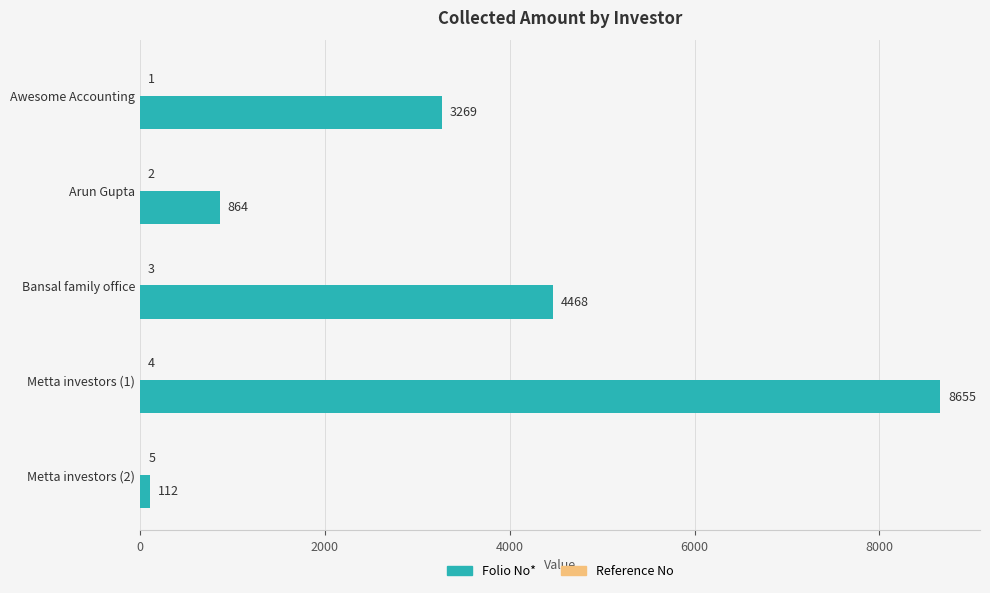

Between Awesome Accounting and Arun Gupta, which series saw the biggest shift?

Folio No*